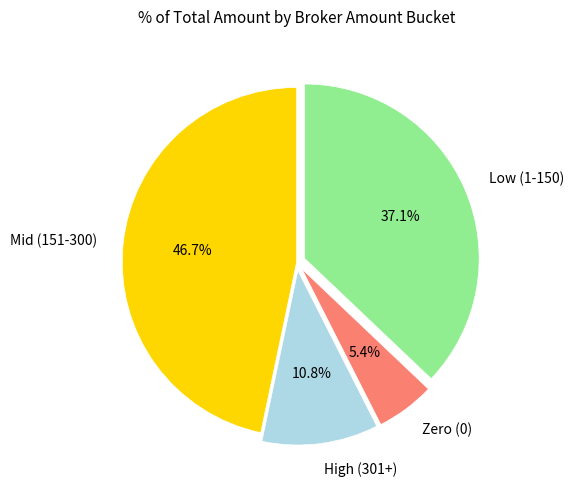

Which category has the biggest portion of the pie?

Mid (151-300)